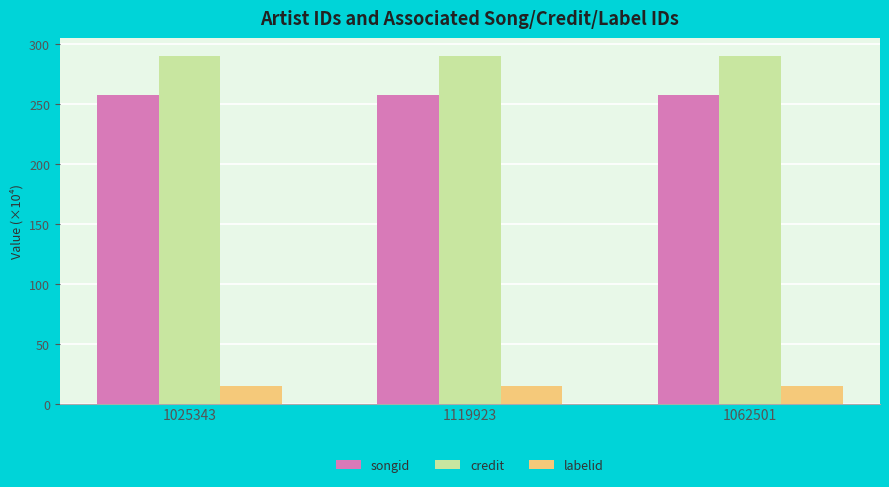

At 1025343, list the series in order from largest to smallest.

credit, songid, labelid